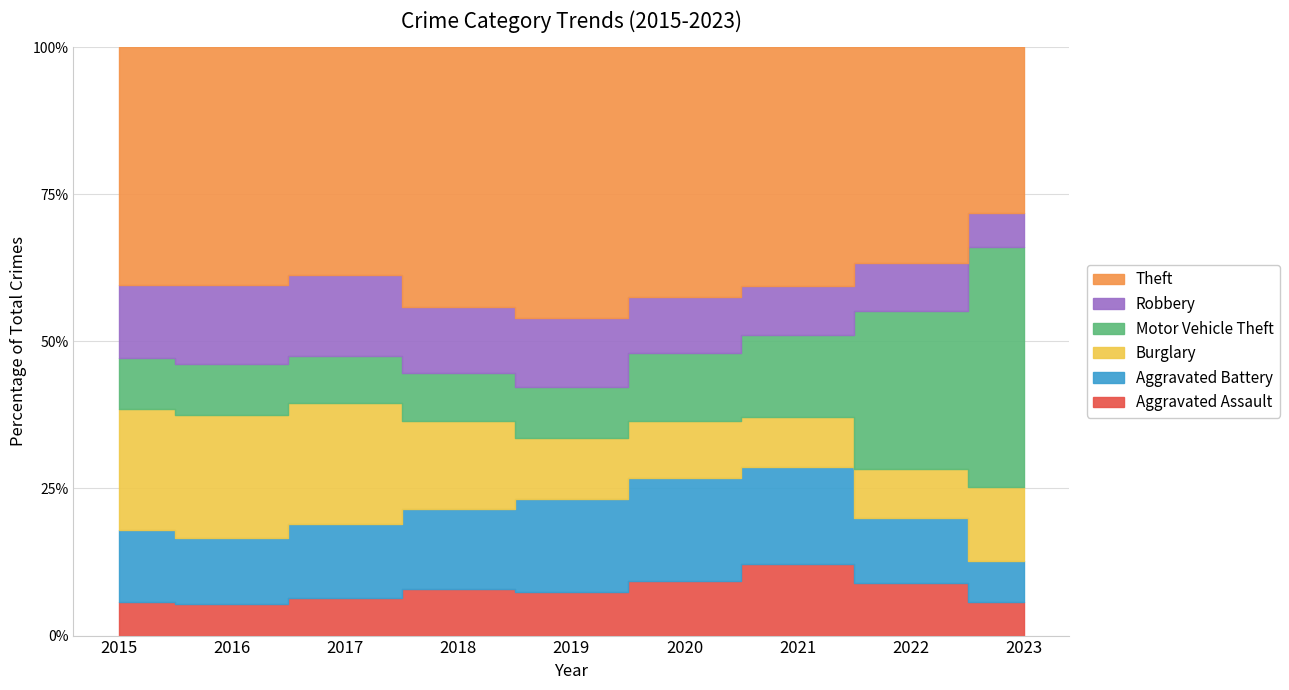

True or false: Aggravated Assault has more than 1 interior local peaks.

True